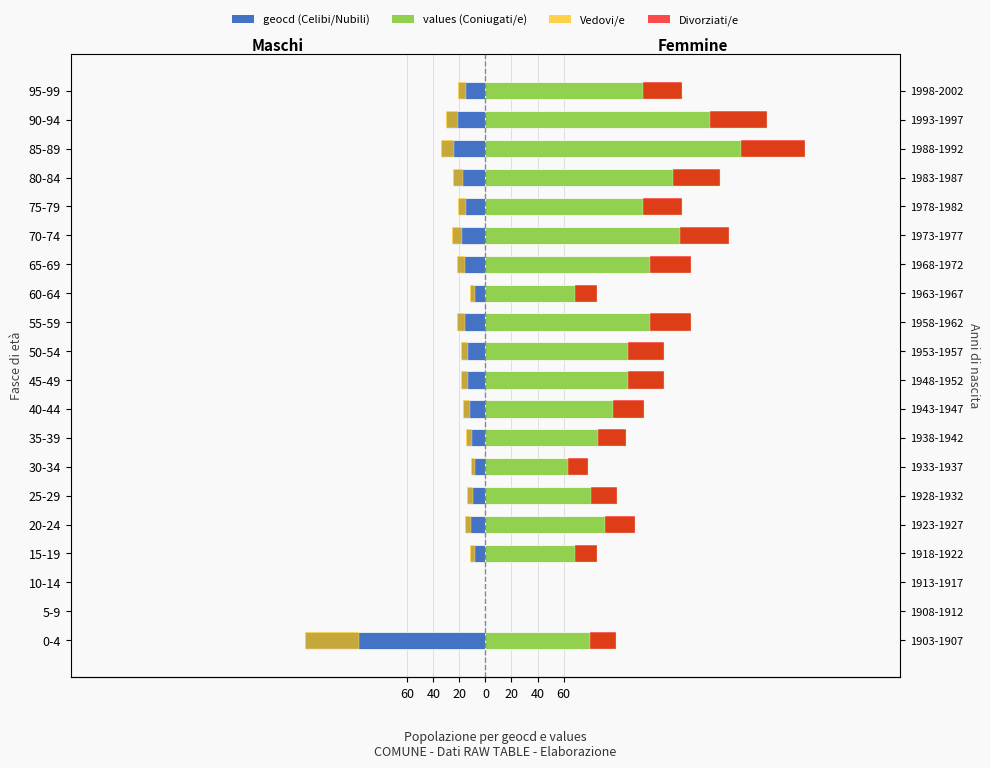

Count the number of categories in the chart.

20